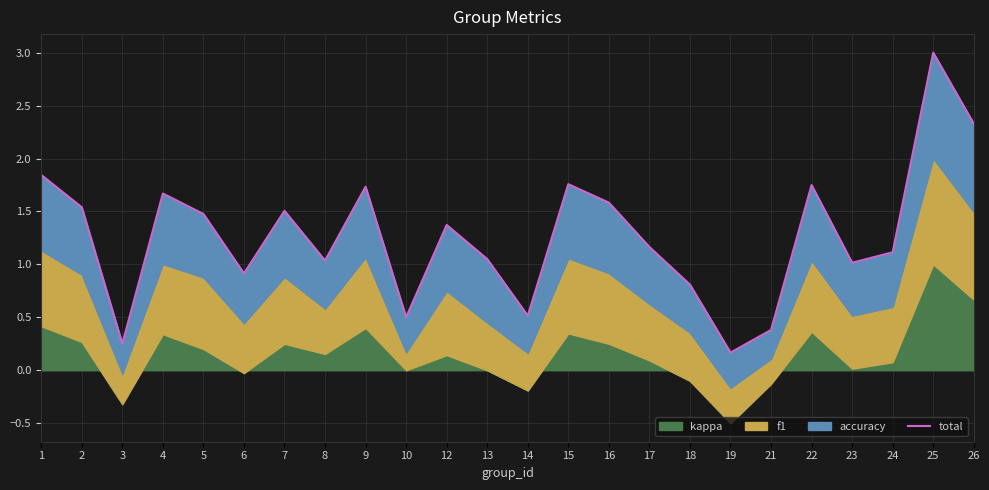

What is the maximum value shown in the chart?

3.0